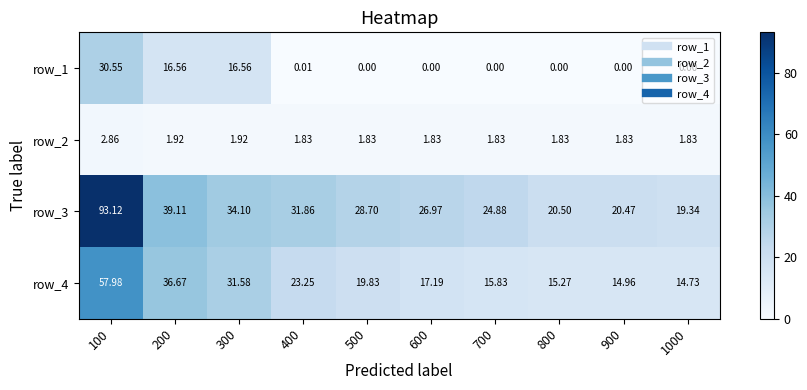

Is the value of row_3 at 500 greater than the value of row_4 at 1000?

Yes